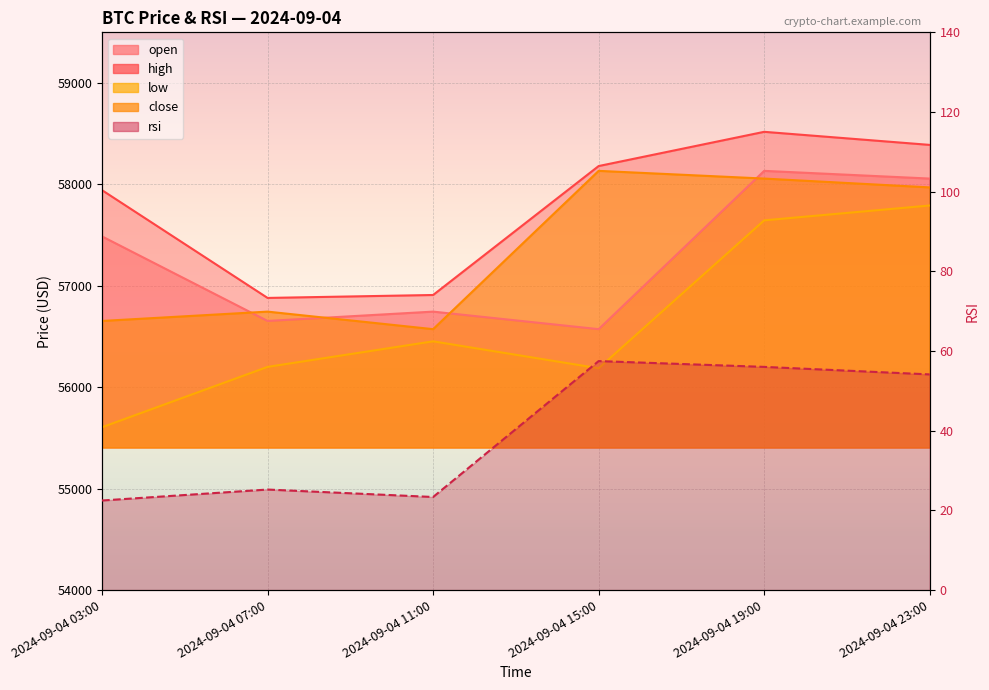

True or false: high has a value of 56881.0 at 2024-09-04 07:00.

True